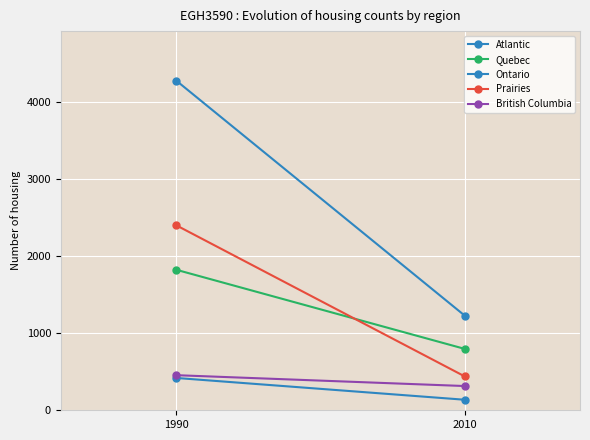

Rank the categories by Atlantic value from highest to lowest.

1990, 2010